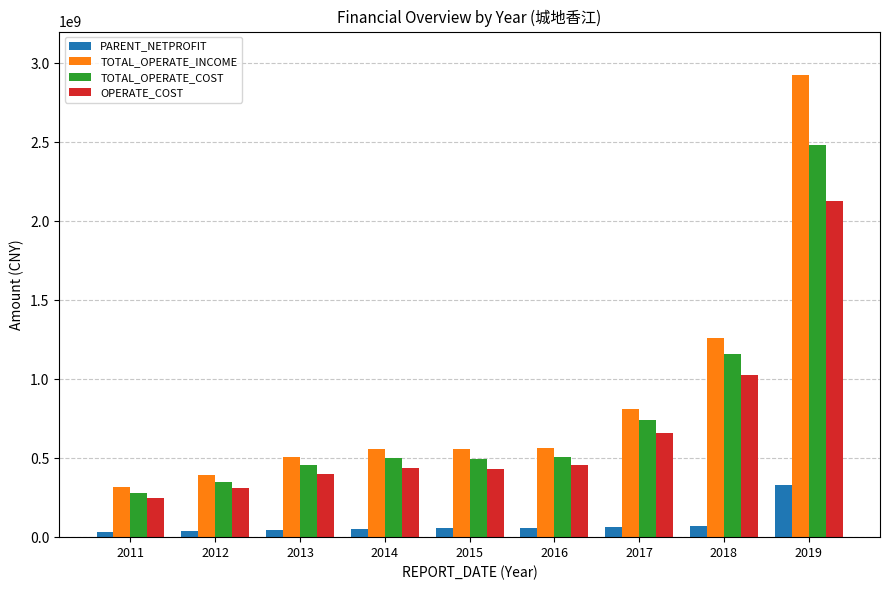

What is the difference between the maximum and minimum values in the TOTAL_OPERATE_COST series?

2203382288.0